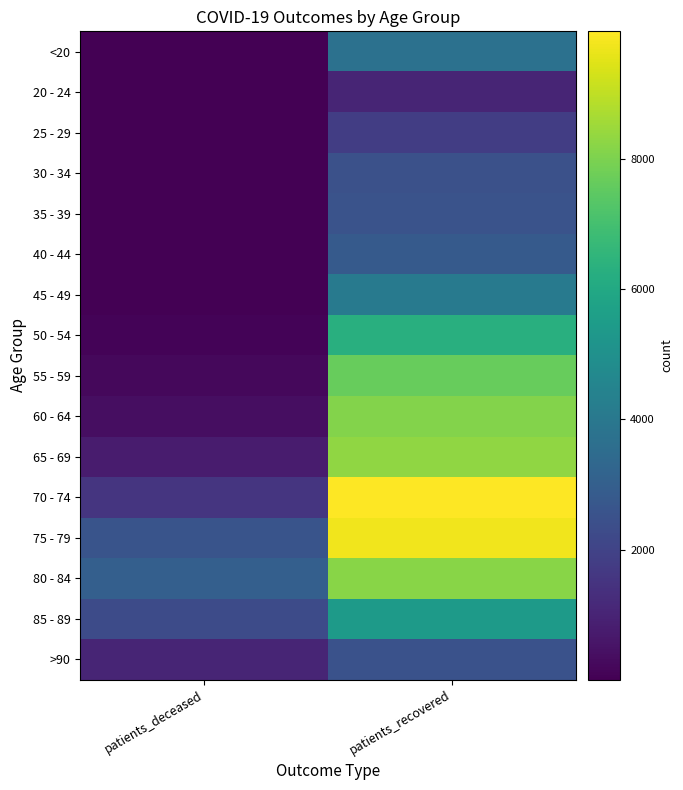

At how many categories does at least one series exceed 7815?

1